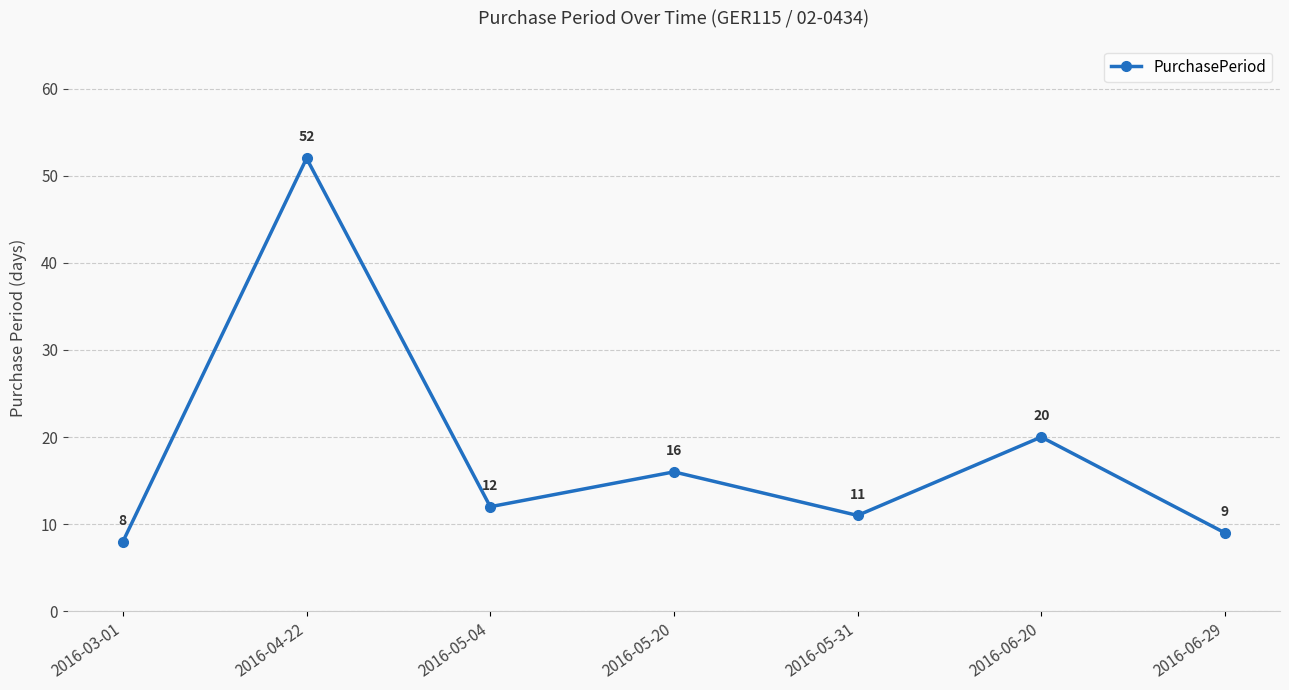

What is the difference between the maximum and minimum values?

44